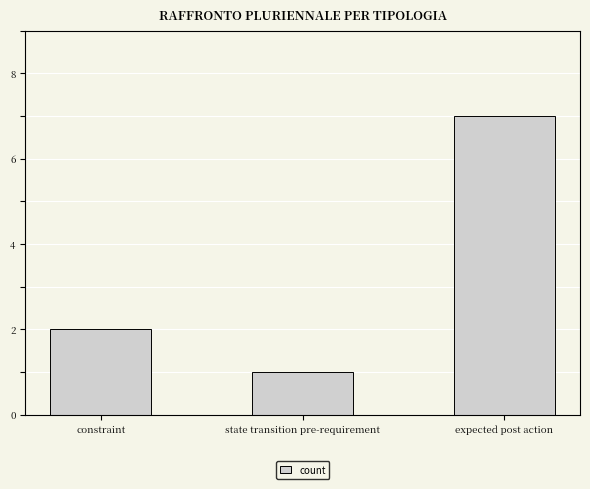

The chart shows a value of 1 at constraint. True or false?

False